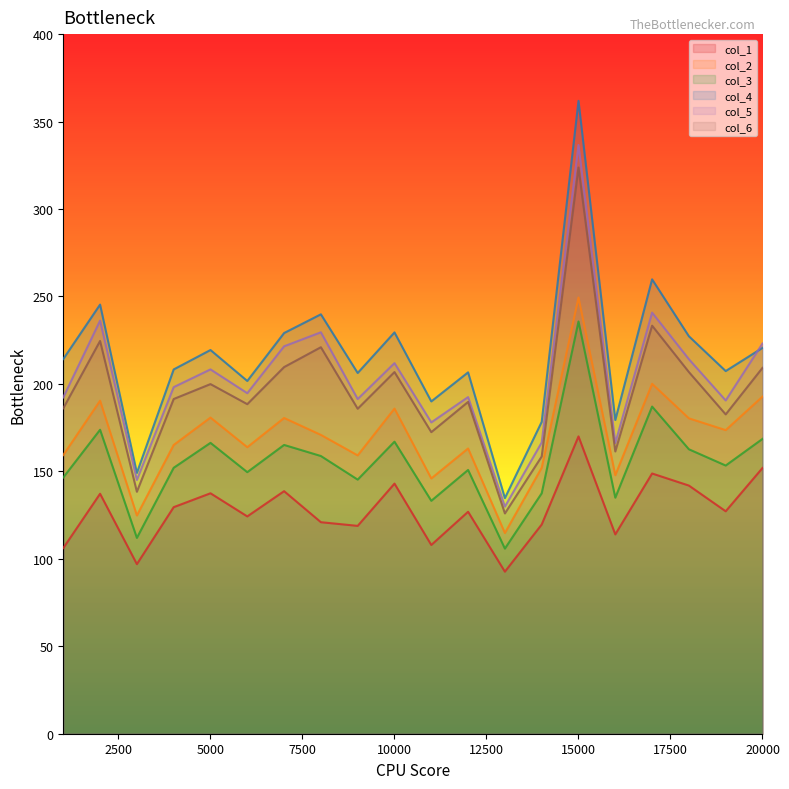

In col_5, how many points are lower than both neighbors (excluding endpoints)?

7